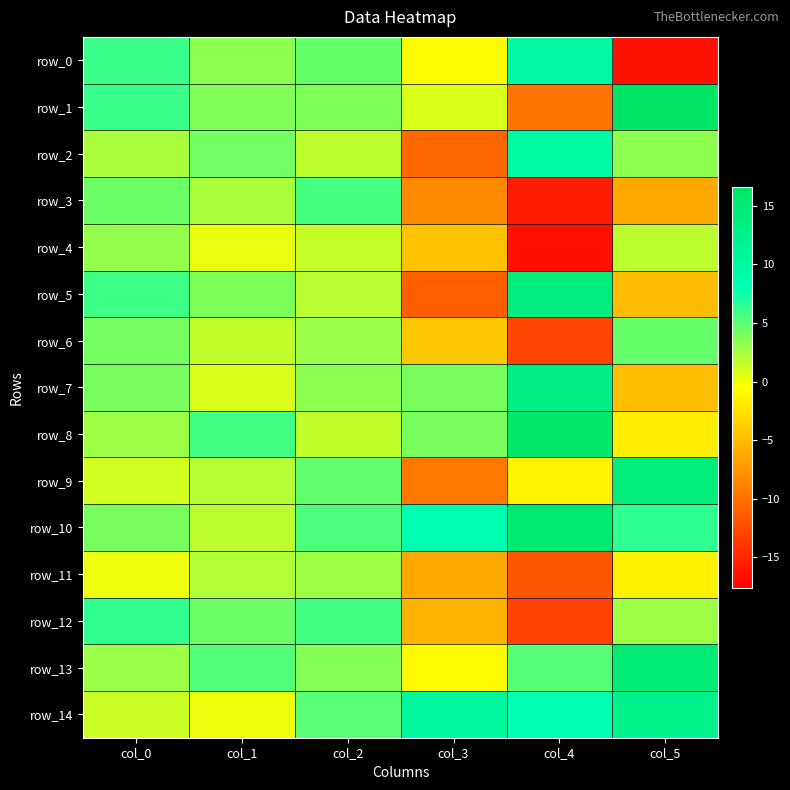

Where is row_10 nearest to the value 8?

col_3